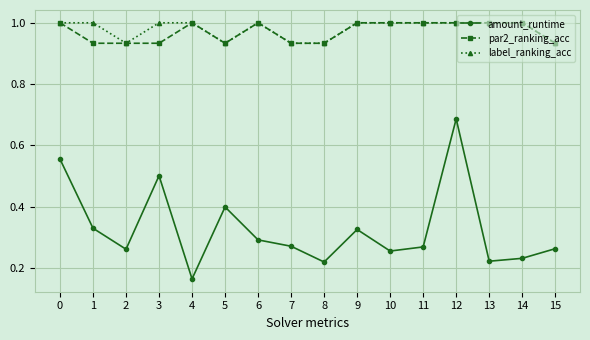

What is the difference between the amount_runtime values at 4 and 8?

0.1